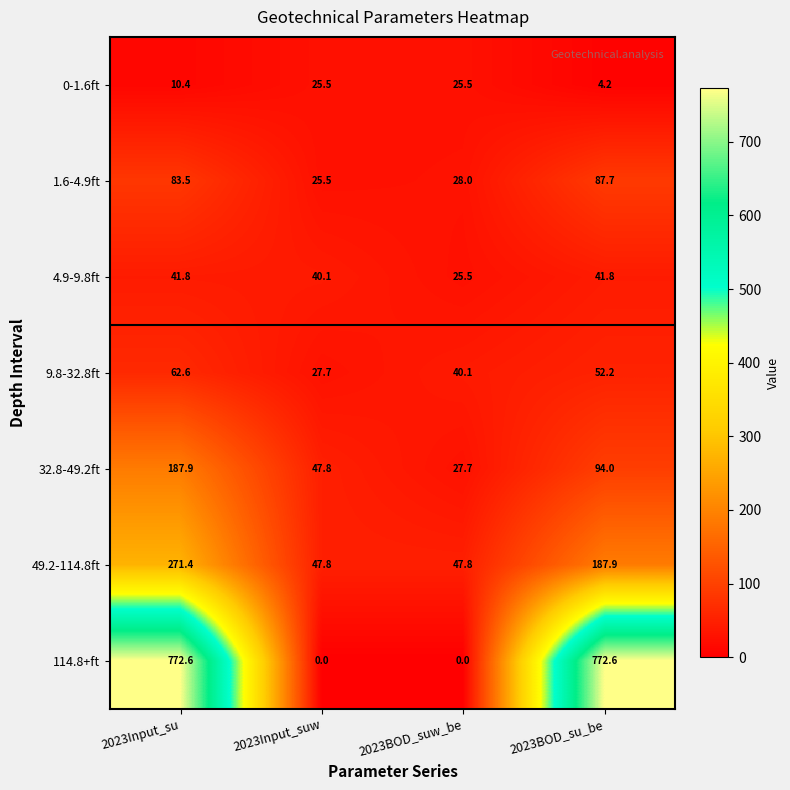

The value of 4.9-9.8ft at 2023BOD_su_be is 17.8. True or false?

False